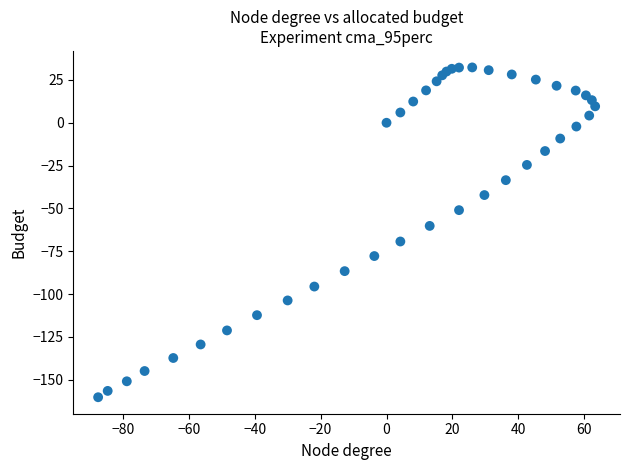

What Y value in the scatter plot is closest to -63?

-60.2